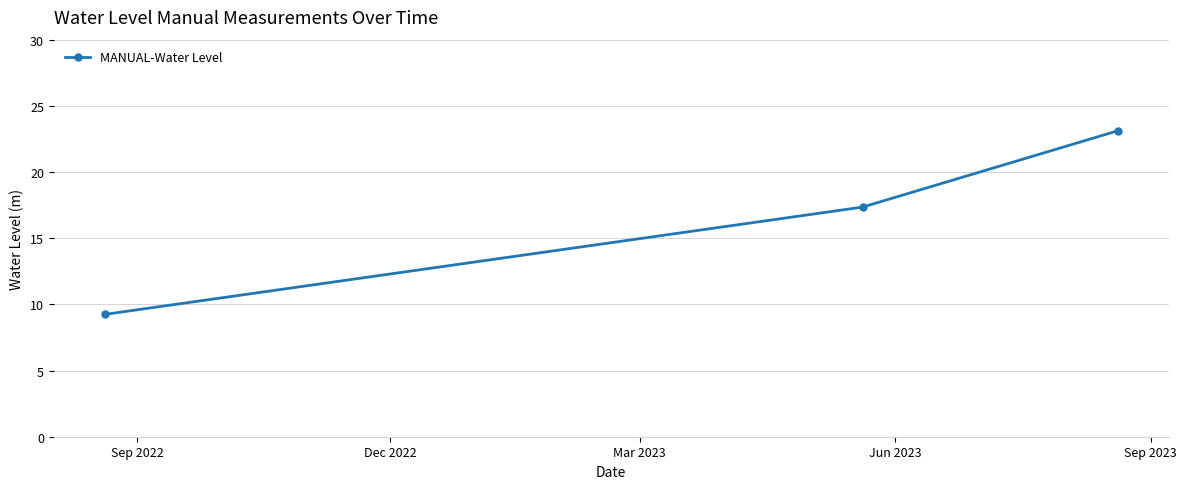

What is the value of the 1st point from the left?

9.2